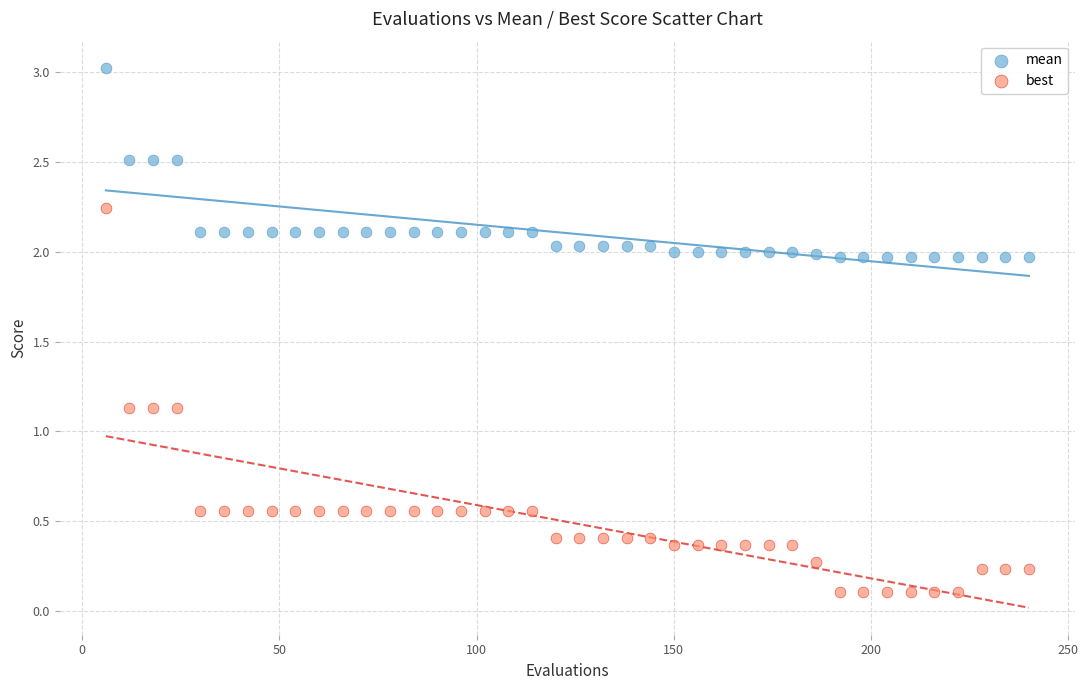

Which series reaches the minimum Y coordinate?

best